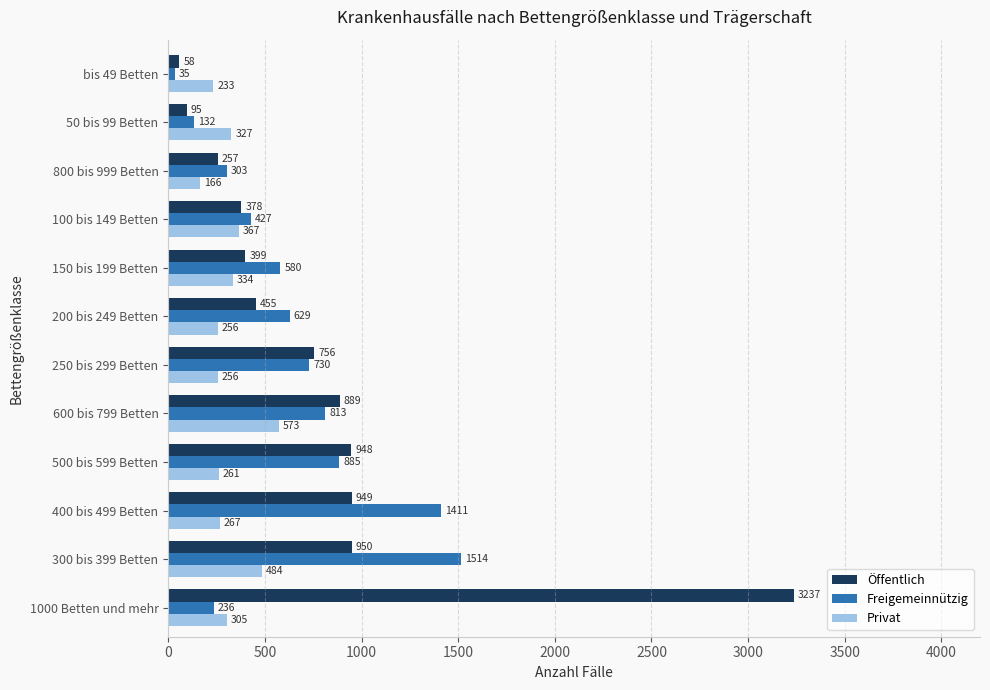

What is the spread (max minus min) of values at 300 bis 399 Betten?

1030